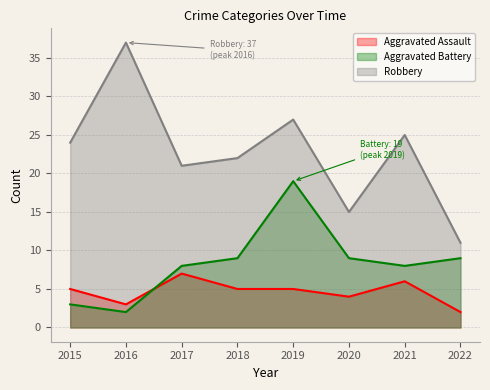

At which label does Aggravated Assault reach its minimum?

2022